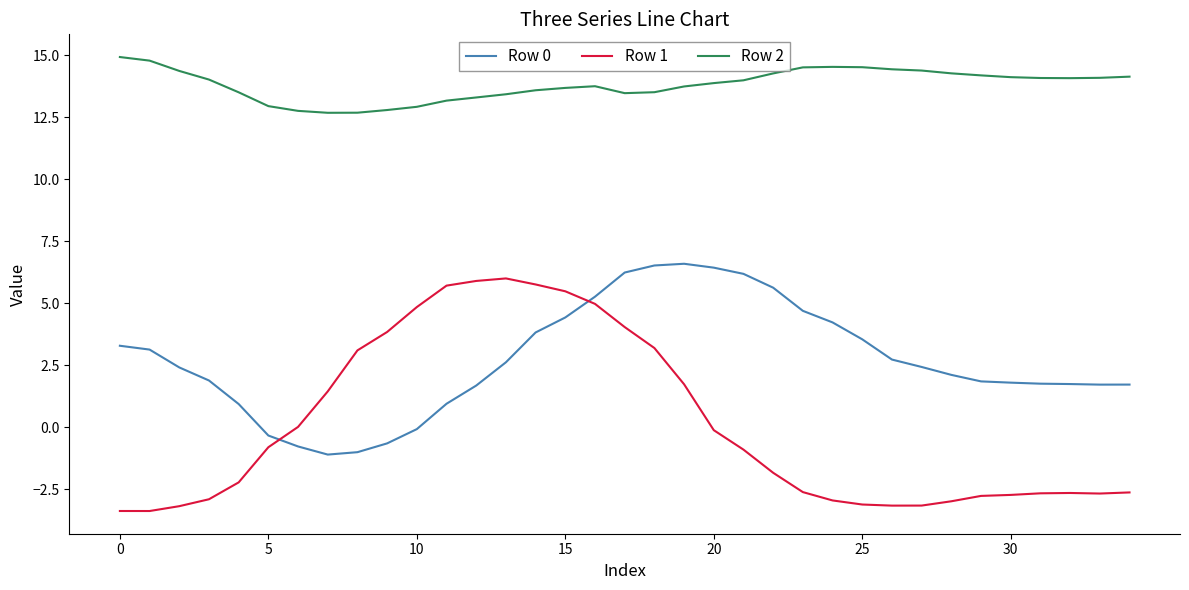

What is the difference between the maximum and second lowest values in the Row 2 series?

2.2